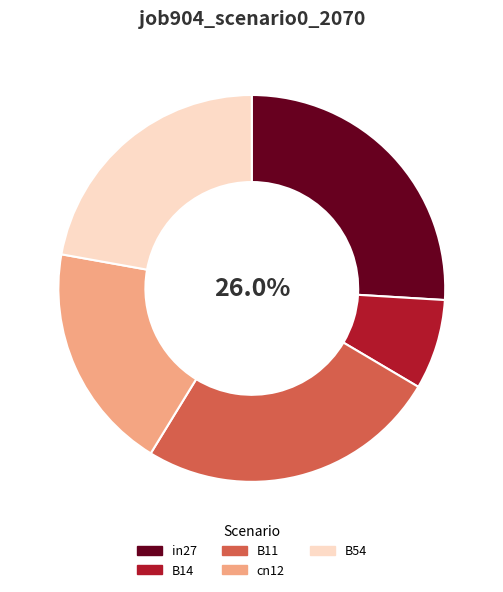

Does B14 represent more than half of the total?

No